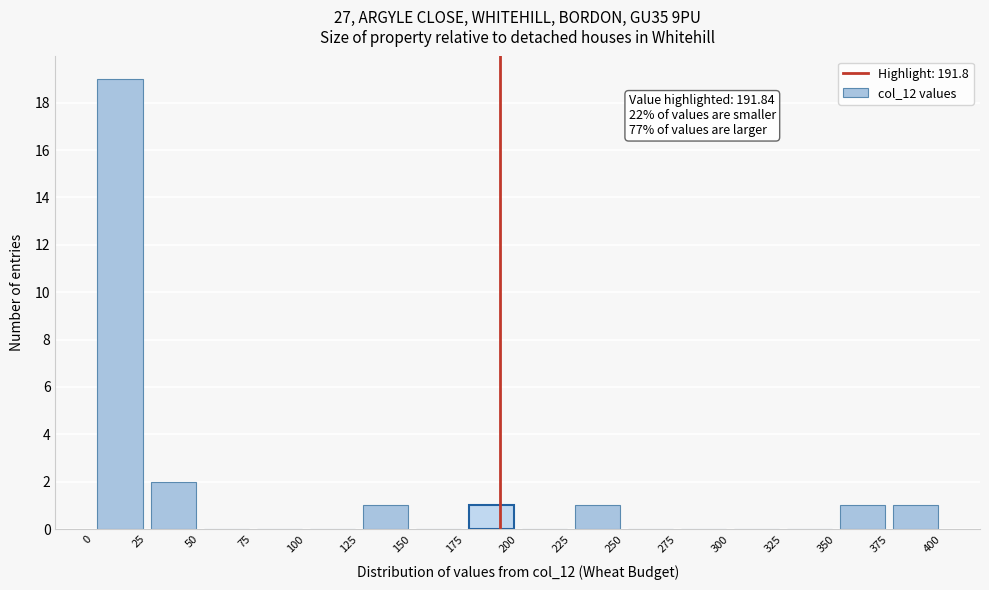

Which range on the x-axis has the tallest bar?

0 to 25